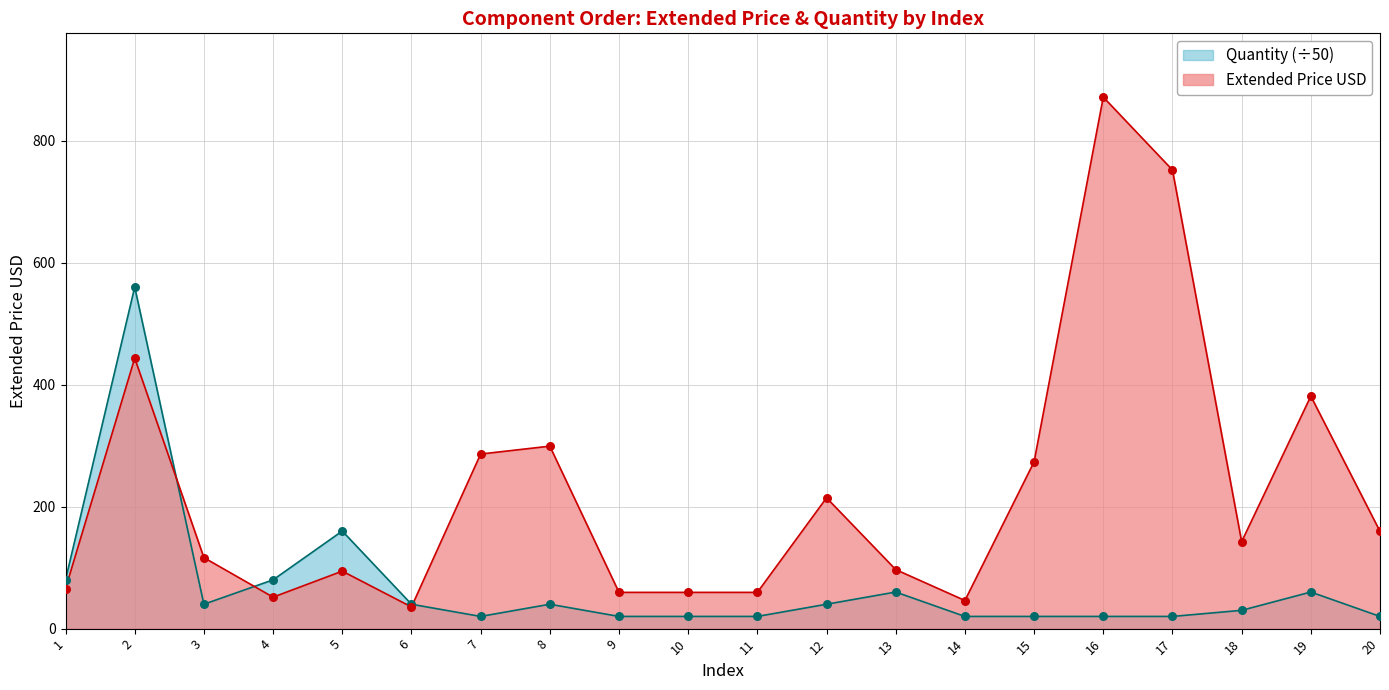

Is the value of Backorder Quantity at 17 greater than the value of Extended Price USD at 2?

No